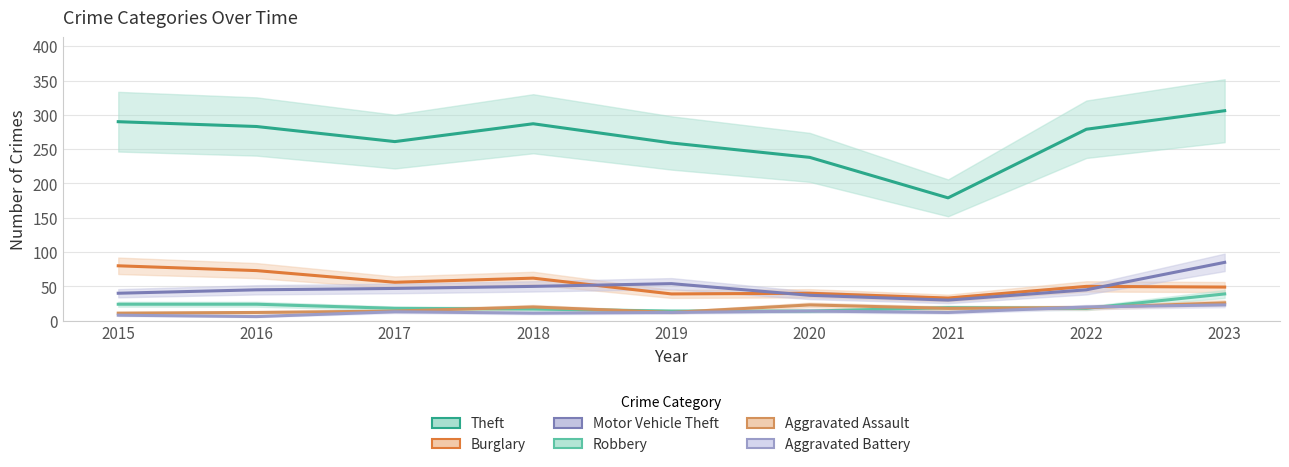

List the series in order of their peak value, highest first.

Theft, Motor Vehicle Theft, Burglary, Robbery, Aggravated Assault, Aggravated Battery